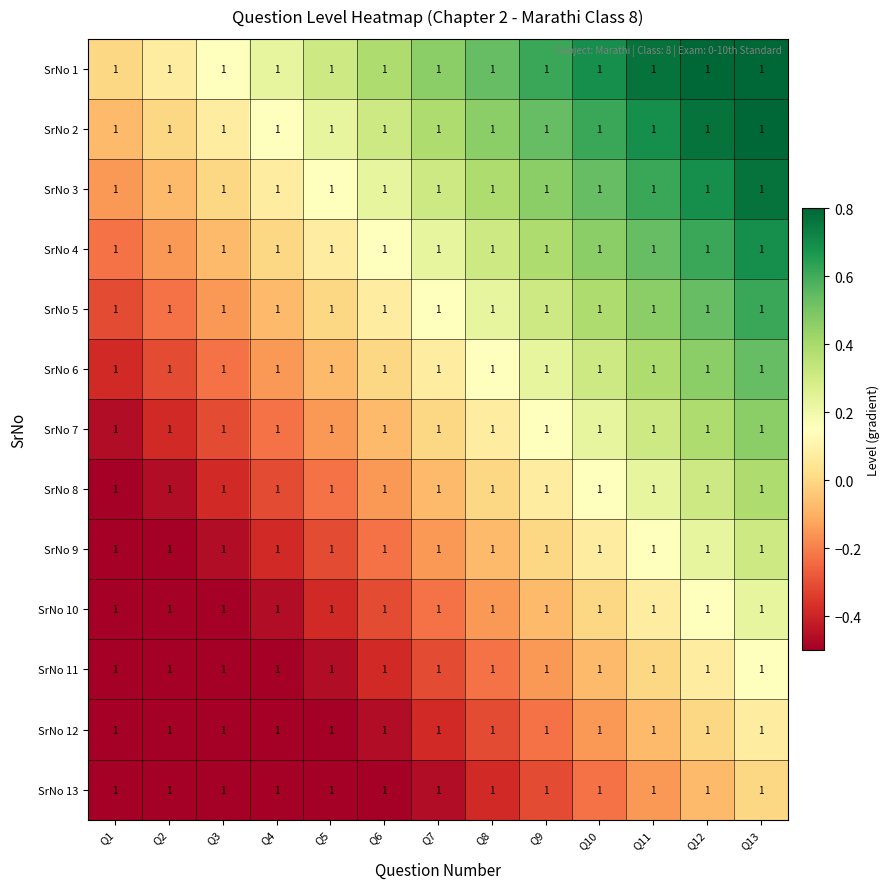

List the series in order of their peak value, lowest first.

SrNo 13, SrNo 12, SrNo 11, SrNo 10, SrNo 9, SrNo 8, SrNo 7, SrNo 6, SrNo 5, SrNo 4, SrNo 3, SrNo 2, SrNo 1